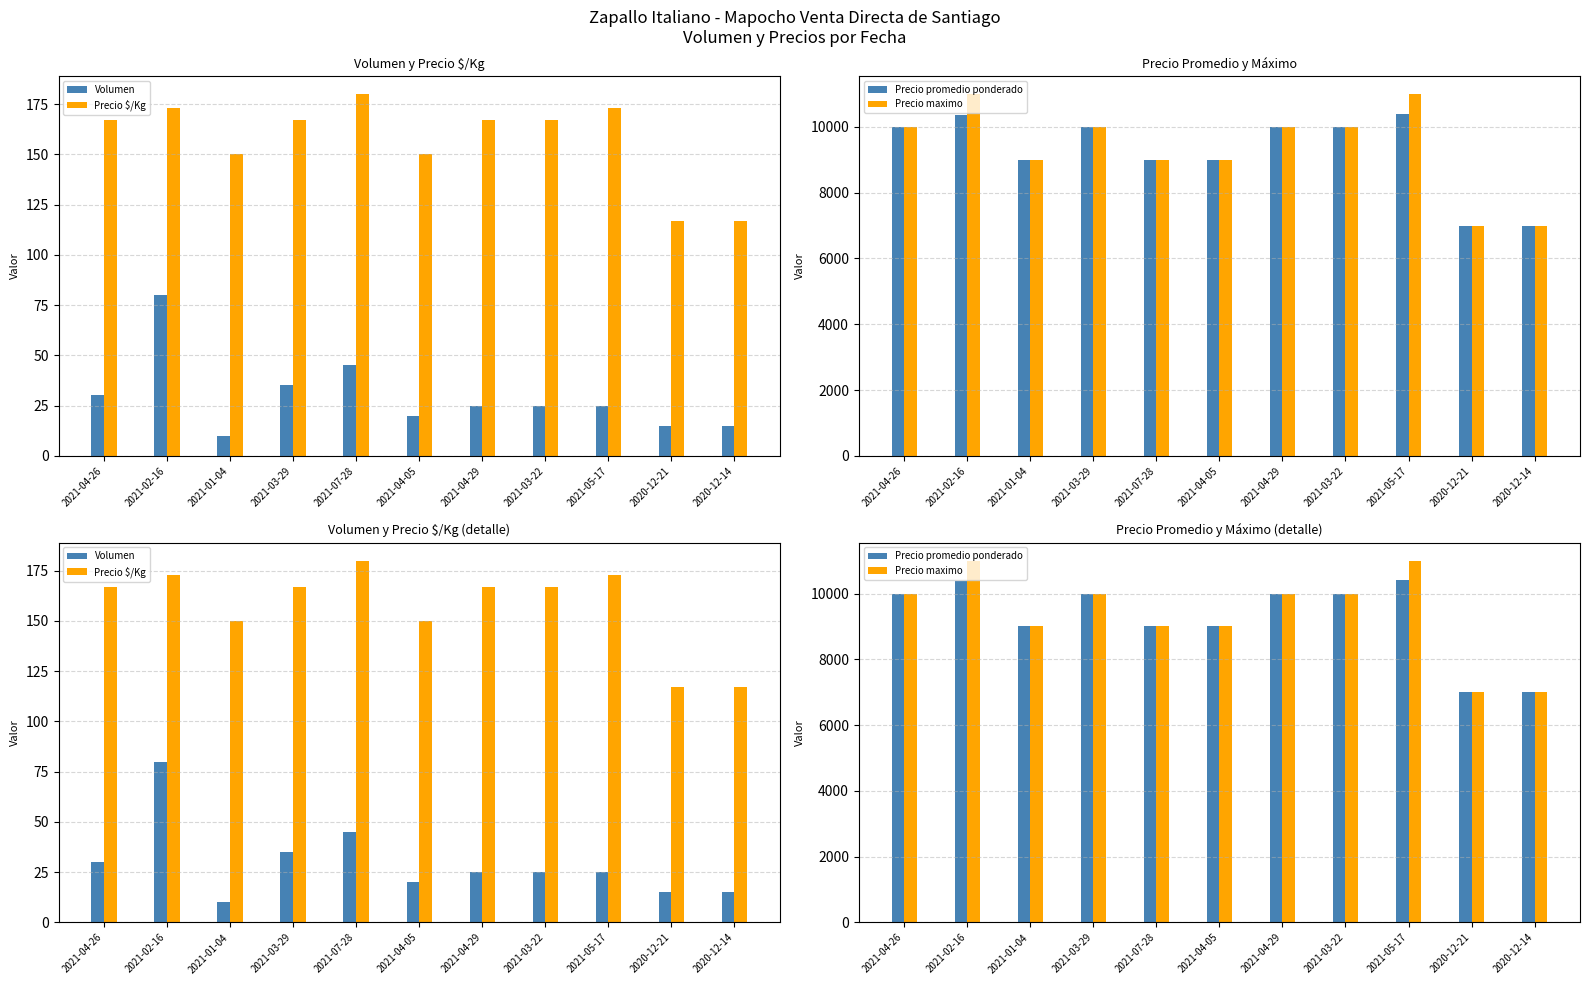

What position from the right is 2021-05-17?

3